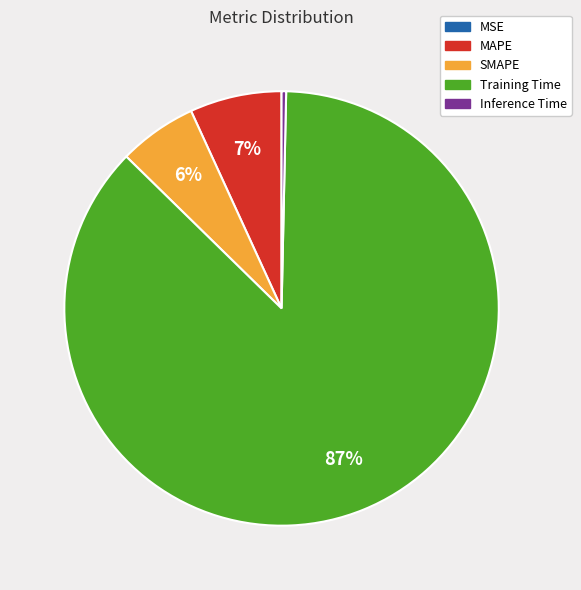

Combined, do SMAPE and Inference Time account for over 50%?

No